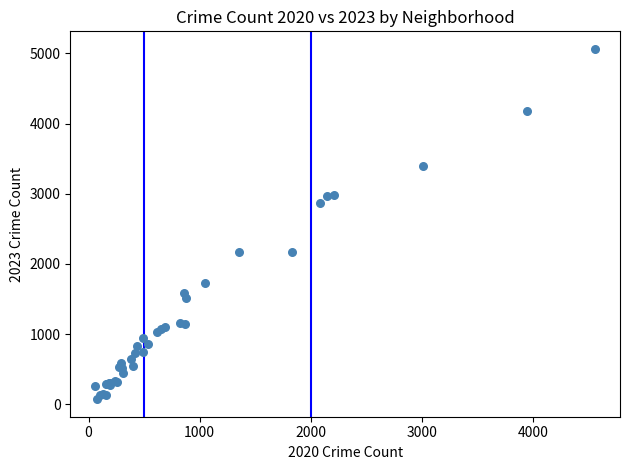

What Y value in the scatter plot is closest to 2567?

2862